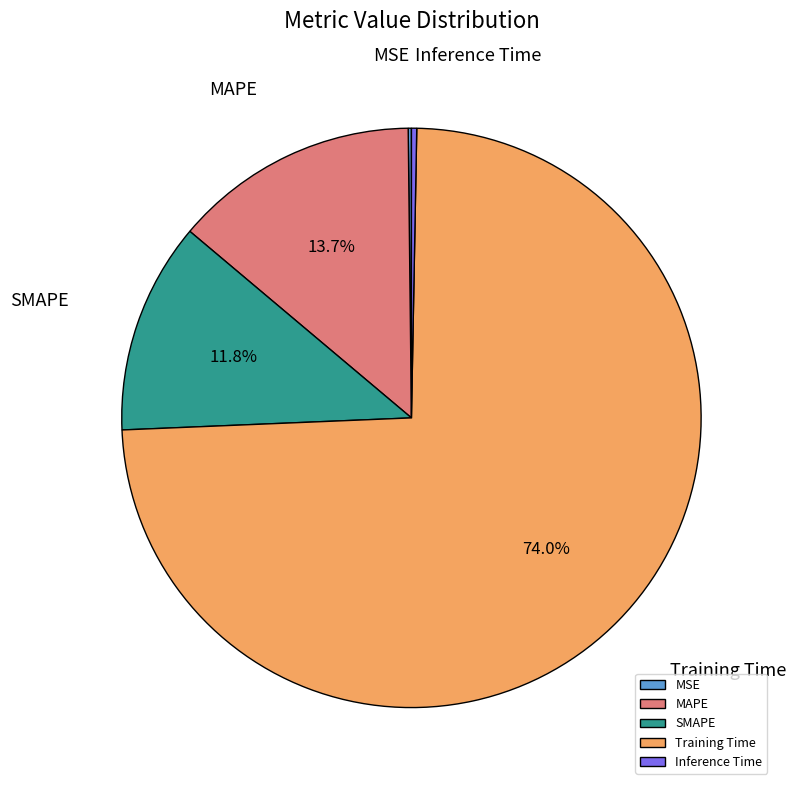

Which category has the biggest portion of the pie?

Training Time